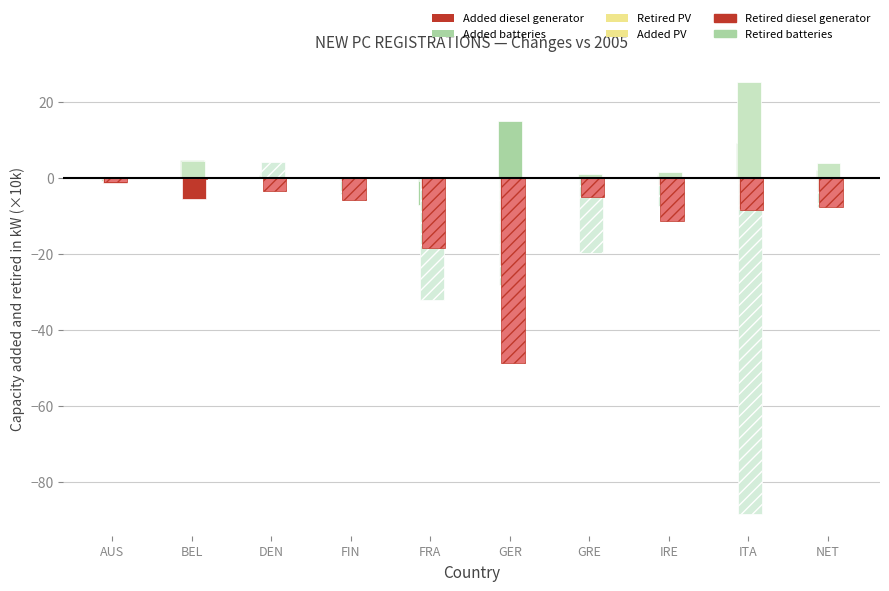

Are the bars horizontal?

No